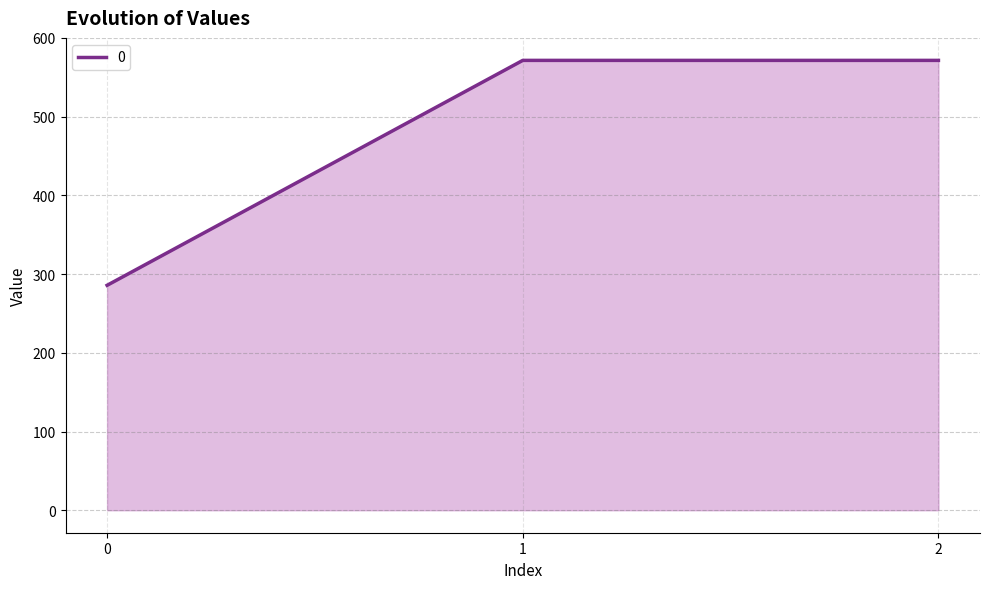

Reading left to right, extract all data points from this chart.

0=285.7	1=571.4	2=571.4